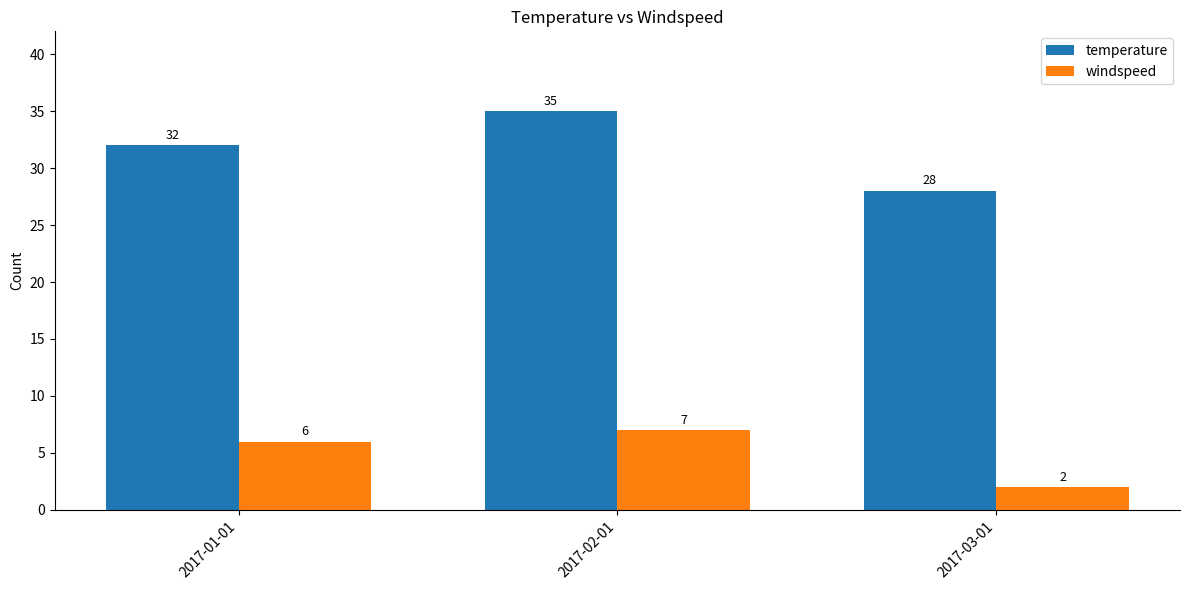

Is it true that temperature equals 32 at 2017-01-01?

True